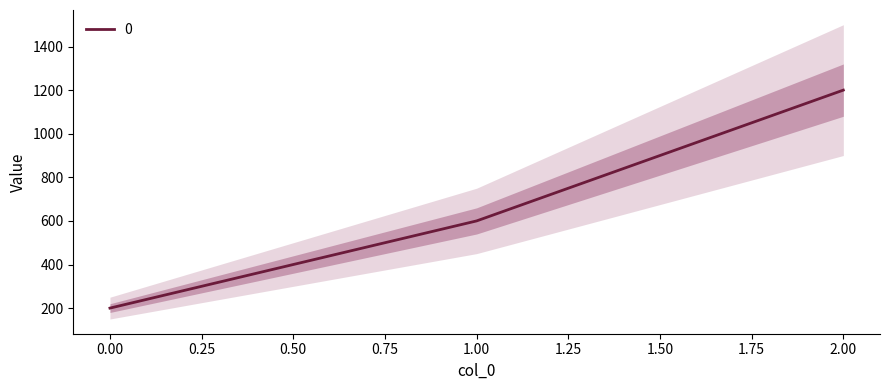

True or false: the data shows 1610 at 2.

False